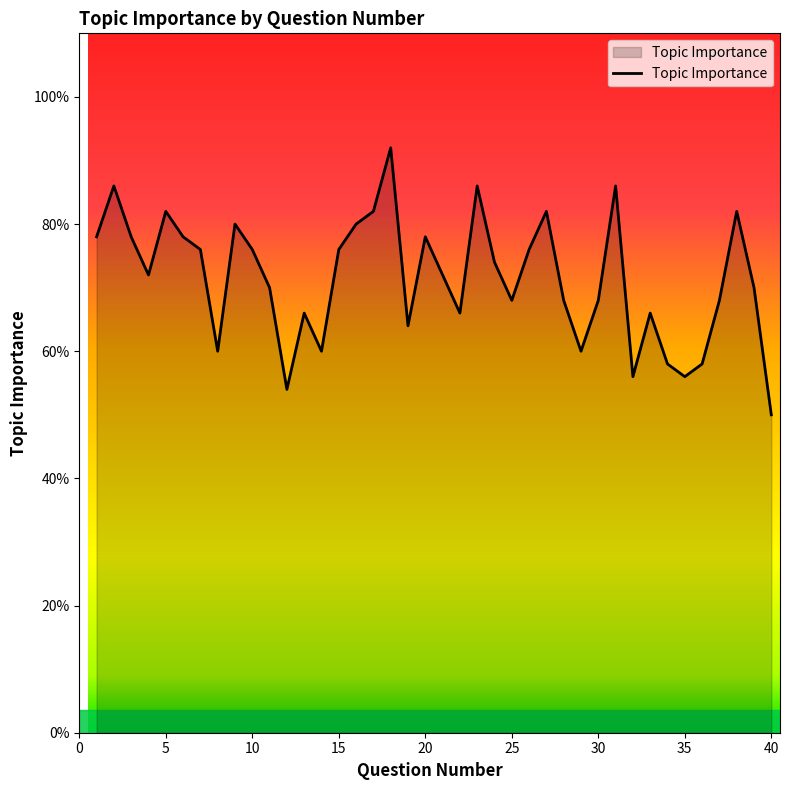

Does the chart display data point markers on the line(s)?

No